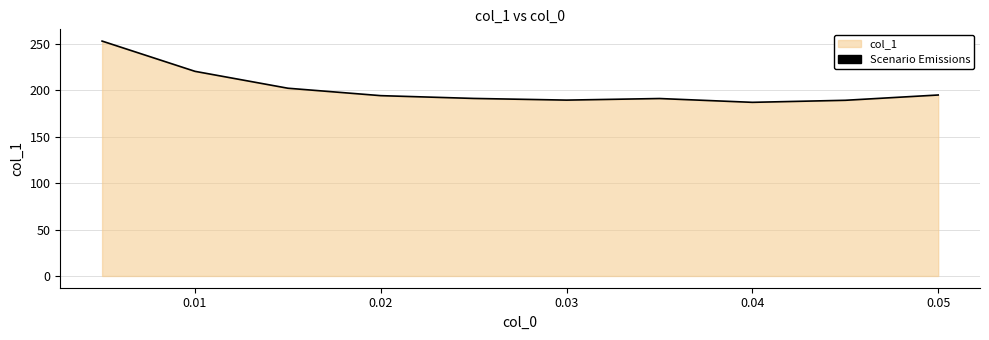

What is the smallest value displayed?

187.1